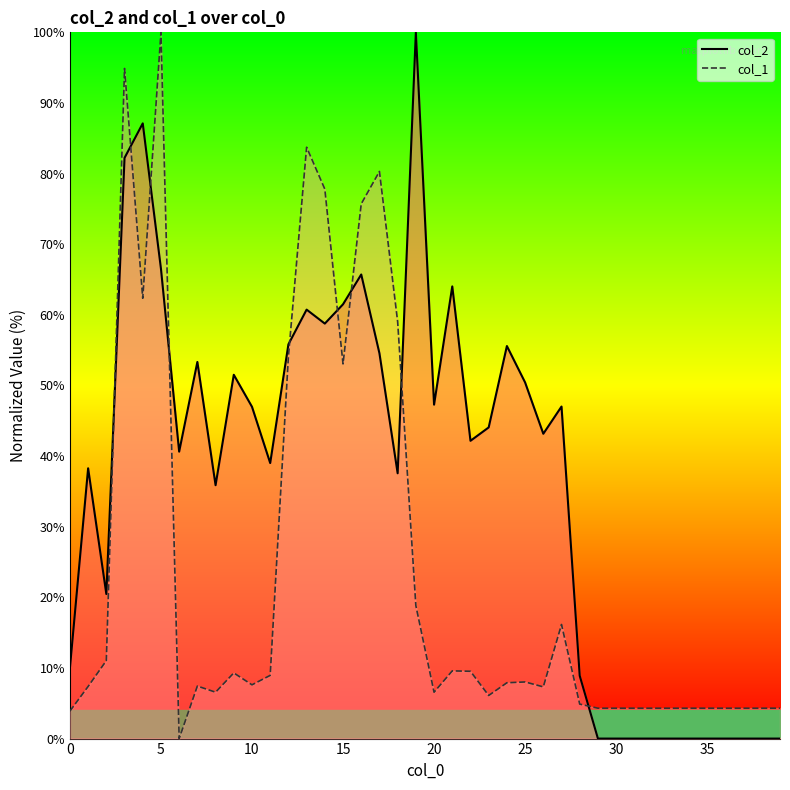

True or false: col_2 has more than 1 interior local peaks.

True